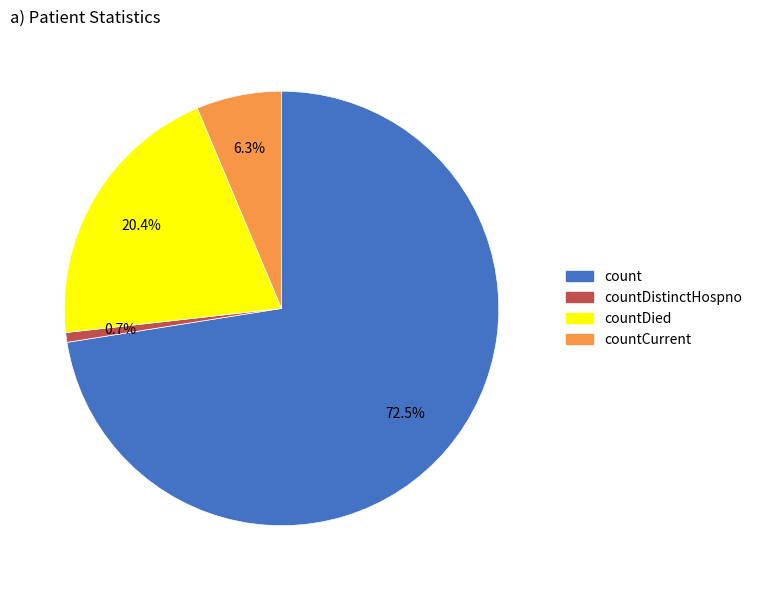

Which has a higher value, countDistinctHospno or count?

count